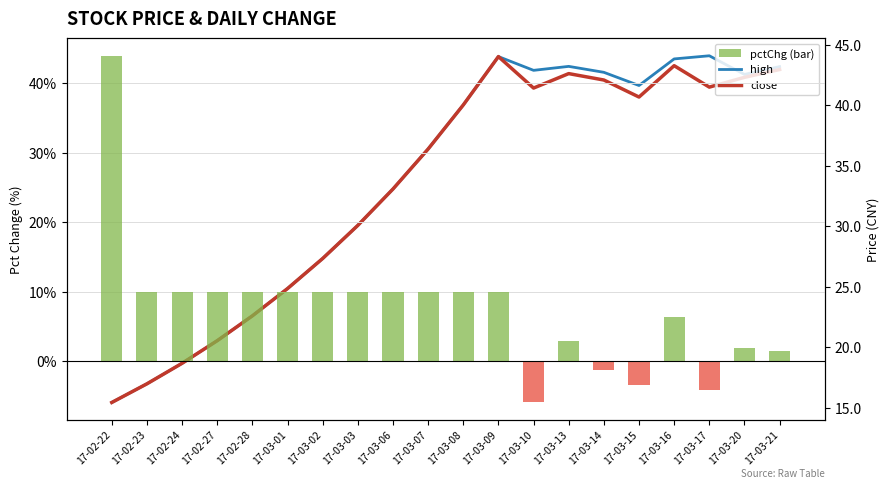

What value does the close series have at 17-03-07?

36.4